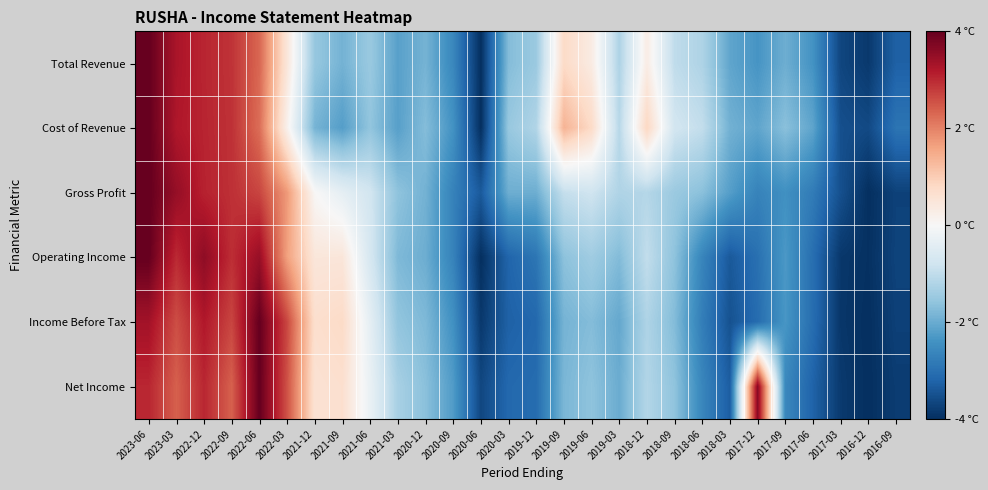

Reading left to right, what are all the values shown in this chart?

Total Revenue: 2023-06=4.0	2023-03=3.3	2022-12=3.0	2022-09=2.9	2022-06=2.3	2022-03=0.5	2021-12=-1.5	2021-09=-1.9	2021-06=-1.5	2021-03=-2.2	2020-12=-1.9	2020-09=-2.6	2020-06=-4.0	2020-03=-1.7	2019-12=-1.5	2019-09=0.8	2019-06=0.3	2019-03=-1.2	2018-12=0.3	2018-09=-1.0	2018-06=-1.2	2018-03=-2.1	2017-12=-2.4	2017-09=-2.0	2017-06=-2.4	2017-03=-3.7	2016-12=-3.8	2016-09=-3.3
Cost of Revenue: 2023-06=4.0	2023-03=3.2	2022-12=3.1	2022-09=2.9	2022-06=2.2	2022-03=0.2	2021-12=-1.9	2021-09=-2.2	2021-06=-1.6	2021-03=-2.2	2020-12=-1.7	2020-09=-2.4	2020-06=-4.0	2020-03=-1.5	2019-12=-1.2	2019-09=1.4	2019-06=0.8	2019-03=-1.1	2018-12=0.8	2018-09=-0.7	2018-06=-1.0	2018-03=-1.9	2017-12=-2.1	2017-09=-1.7	2017-06=-2.1	2017-03=-3.5	2016-12=-3.6	2016-09=-2.9
Gross Profit: 2023-06=4.0	2023-03=3.5	2022-12=3.1	2022-09=2.9	2022-06=2.7	2022-03=1.7	2021-12=0.0	2021-09=-0.4	2021-06=-0.8	2021-03=-1.6	2020-12=-1.9	2020-09=-2.7	2020-06=-3.4	2020-03=-2.0	2019-12=-2.0	2019-09=-1.0	2019-06=-0.8	2019-03=-1.2	2018-12=-1.2	2018-09=-1.5	2018-06=-1.7	2018-03=-2.2	2017-12=-2.7	2017-09=-2.4	2017-06=-2.8	2017-03=-3.5	2016-12=-4.0	2016-09=-3.7
Operating Income: 2023-06=4.0	2023-03=3.0	2022-12=3.6	2022-09=2.9	2022-06=3.5	2022-03=1.6	2021-12=0.5	2021-09=0.5	2021-06=-0.7	2021-03=-1.8	2020-12=-2.0	2020-09=-2.7	2020-06=-4.0	2020-03=-3.2	2019-12=-2.9	2019-09=-1.6	2019-06=-1.4	2019-03=-1.7	2018-12=-1.0	2018-09=-1.6	2018-06=-2.6	2018-03=-3.4	2017-12=-3.0	2017-09=-2.3	2017-06=-3.0	2017-03=-3.9	2016-12=-4.0	2016-09=-3.7
Income Before Tax: 2023-06=3.4	2023-03=2.6	2022-12=3.2	2022-09=2.7	2022-06=4.0	2022-03=2.7	2021-12=0.7	2021-09=0.8	2021-06=-0.4	2021-03=-1.6	2020-12=-1.8	2020-09=-2.4	2020-06=-3.9	2020-03=-3.2	2019-12=-3.1	2019-09=-1.9	2019-06=-1.7	2019-03=-2.1	2018-12=-1.2	2018-09=-1.7	2018-06=-2.8	2018-03=-3.5	2017-12=-3.1	2017-09=-2.3	2017-06=-3.1	2017-03=-3.9	2016-12=-4.0	2016-09=-3.7
Net Income: 2023-06=3.0	2023-03=2.4	2022-12=3.0	2022-09=2.4	2022-06=4.0	2022-03=2.6	2021-12=0.6	2021-09=0.7	2021-06=-0.3	2021-03=-1.3	2020-12=-1.7	2020-09=-2.2	2020-06=-3.6	2020-03=-3.1	2019-12=-3.1	2019-09=-1.8	2019-06=-1.6	2019-03=-2.0	2018-12=-1.2	2018-09=-1.6	2018-06=-2.6	2018-03=-3.3	2017-12=3.6	2017-09=-2.6	2017-06=-3.2	2017-03=-3.8	2016-12=-4.0	2016-09=-3.8